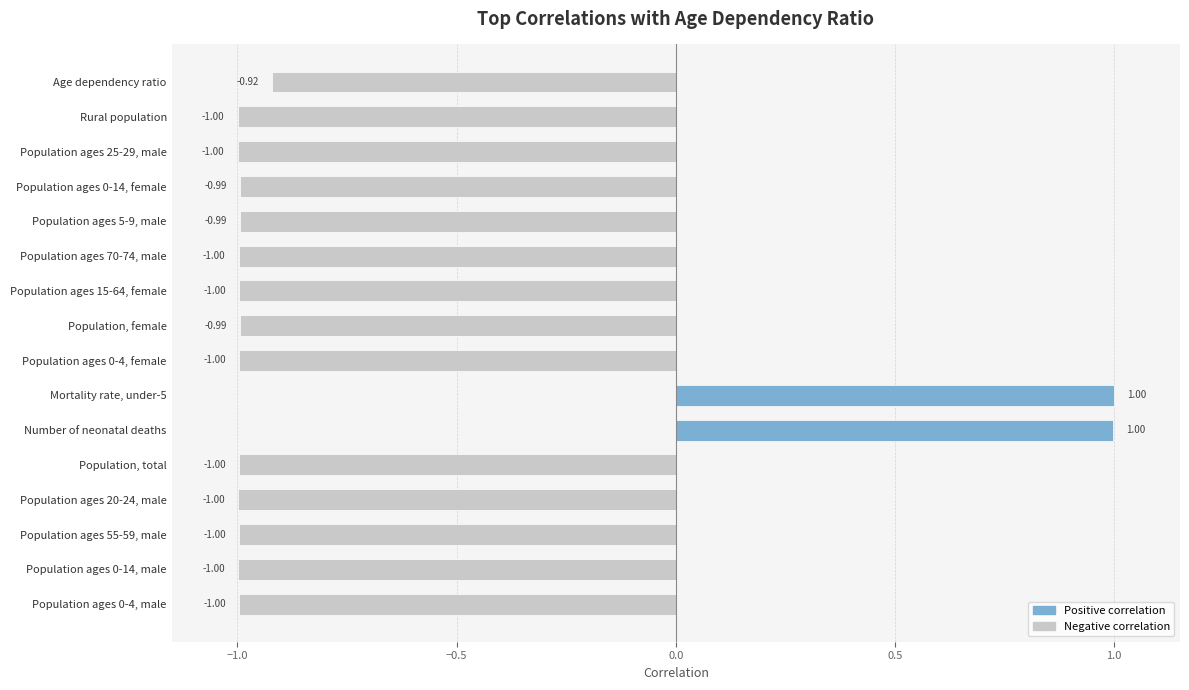

How many values are above zero?

2